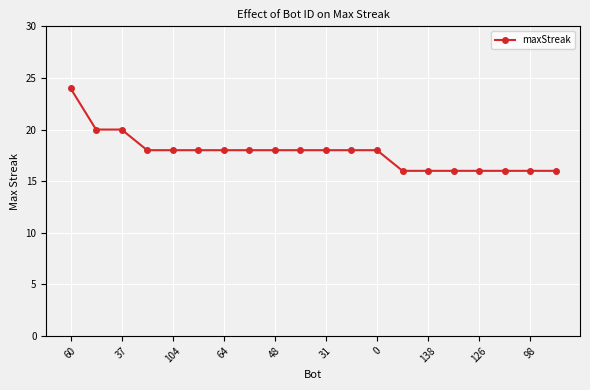

Does the chart have visible grid lines?

Yes